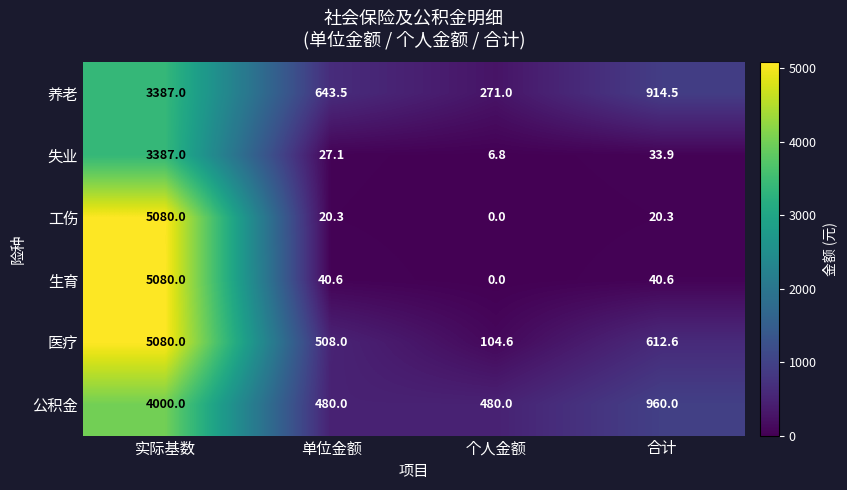

At which label is 医疗 closest to 2592?

合计